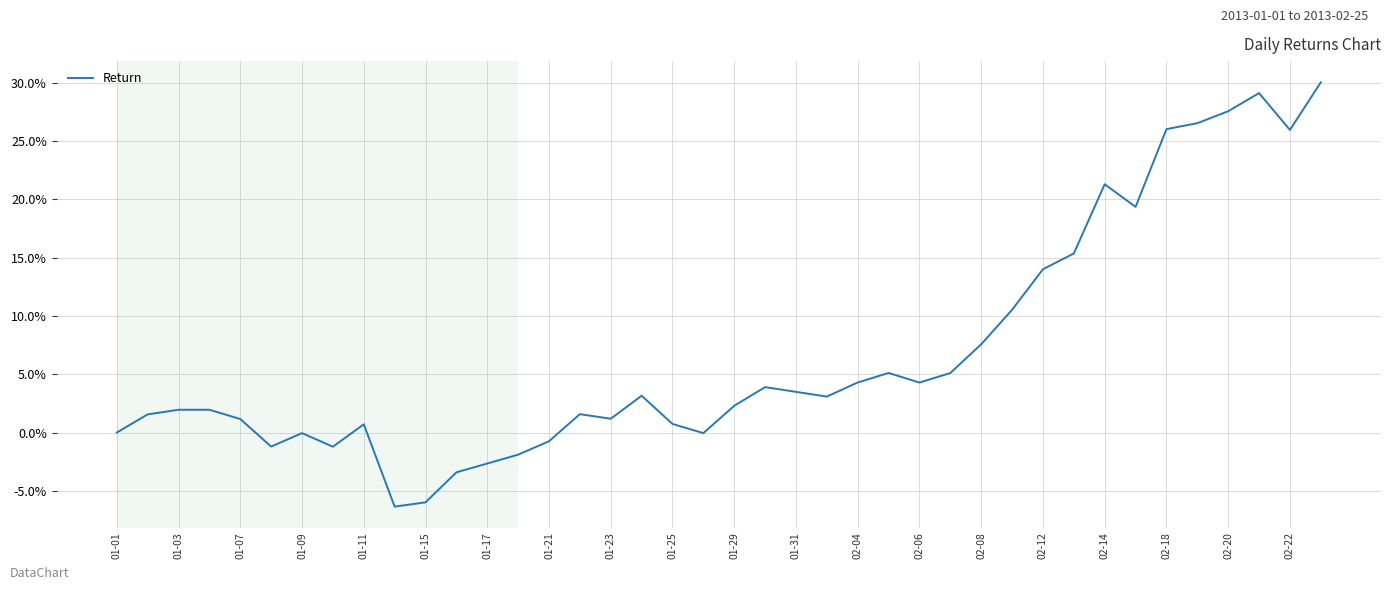

What is the minimum value shown in the chart?

-6.4